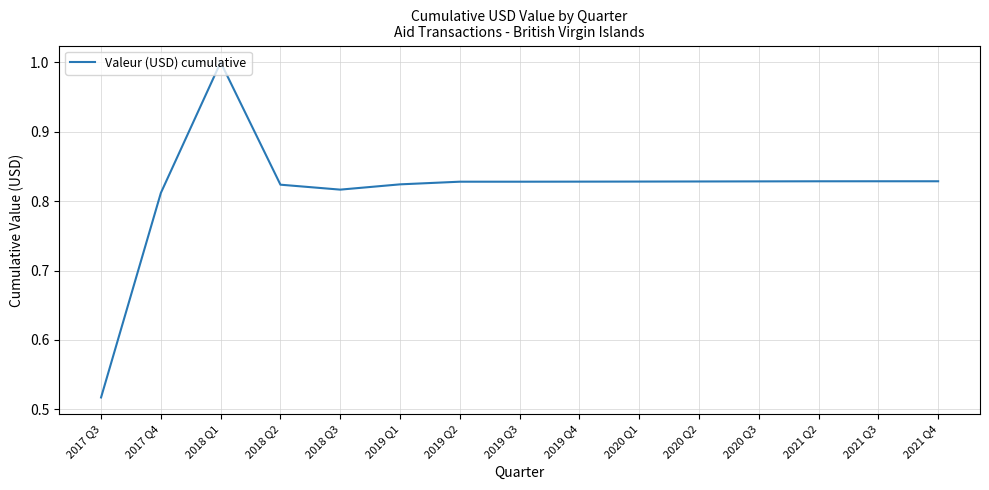

Which has a higher value, 2018 Q3 or 2019 Q2?

2019 Q2